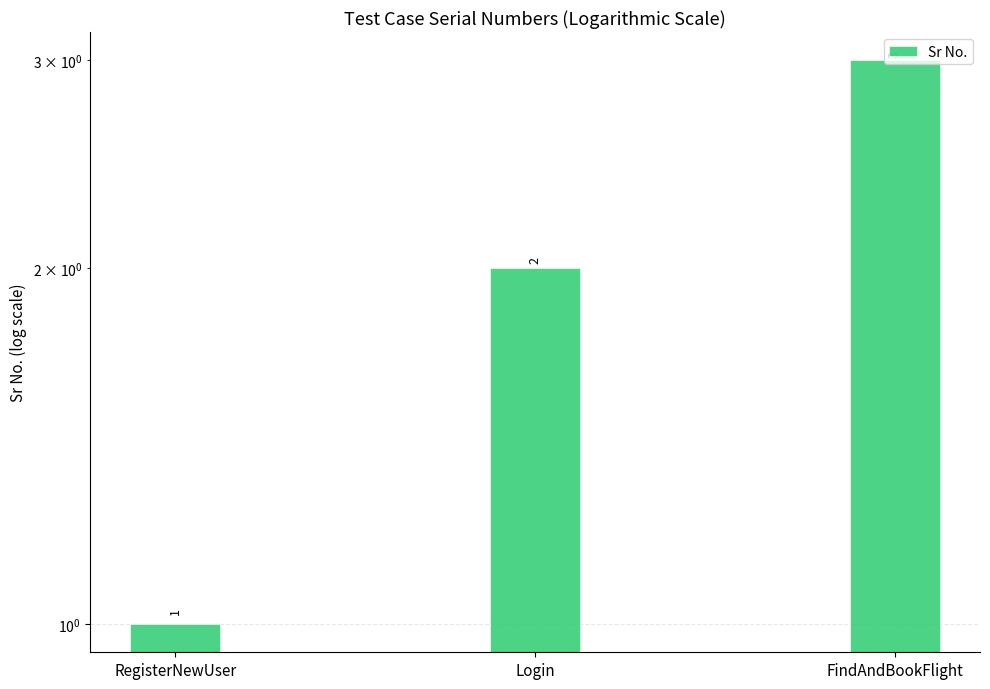

Between FindAndBookFlight and Login, which is larger?

FindAndBookFlight